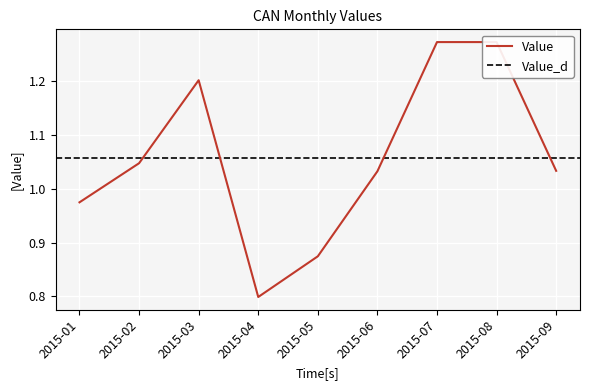

What is the change in value from 2015-02 to 2015-05?

-0.2